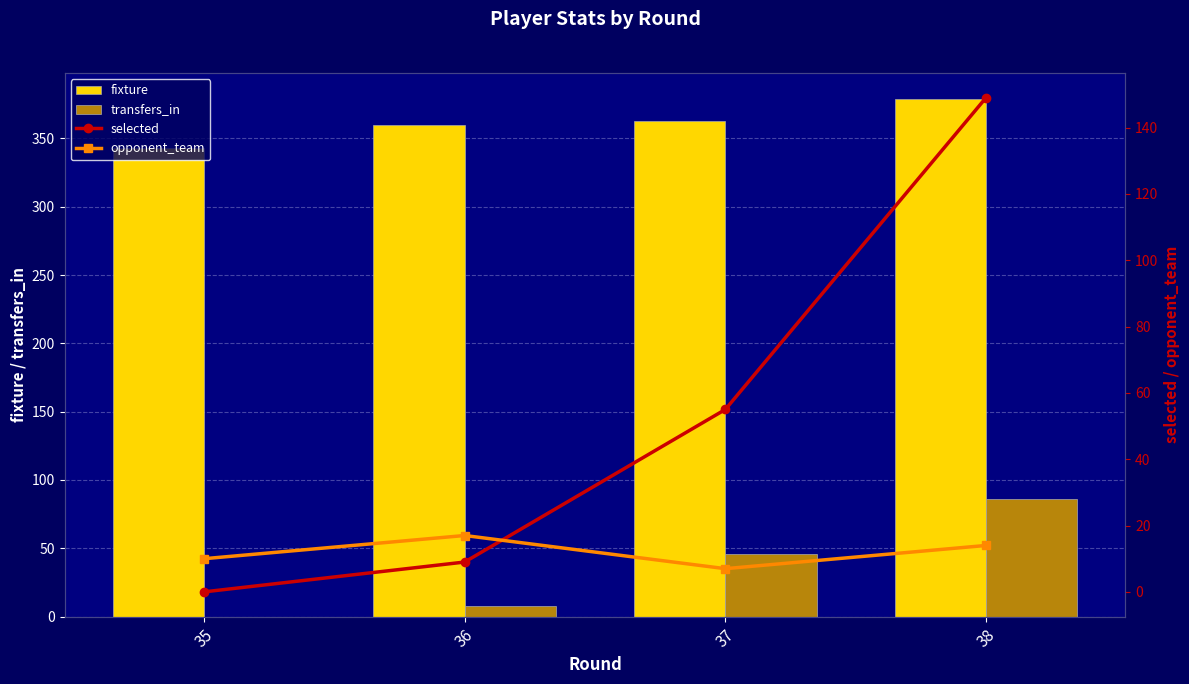

Reading left to right, transcribe all the data shown in this chart.

fixture: 35=343	36=360	37=363	38=379
transfers_in: 35=0	36=8	37=46	38=86
selected: 35=0	36=9	37=55	38=149
opponent_team: 35=10	36=17	37=7	38=14